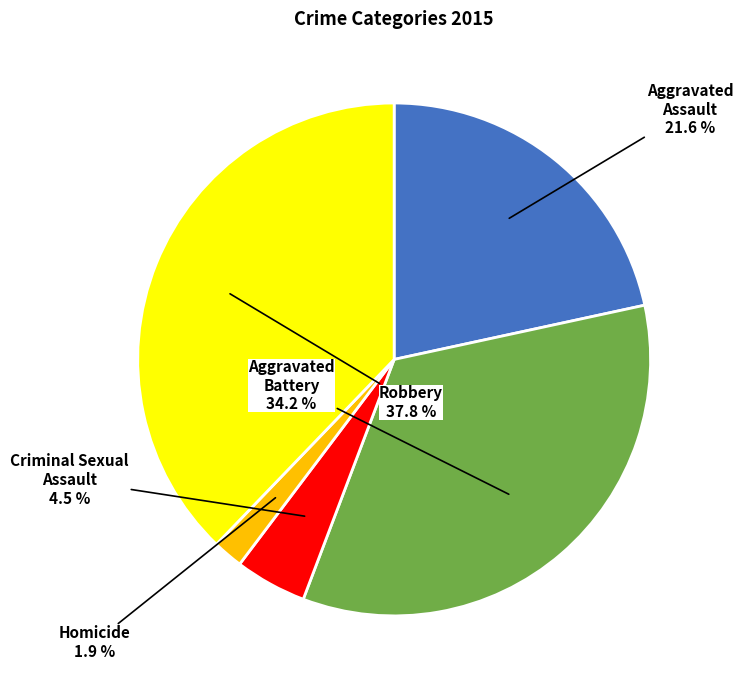

How many slices are in this pie chart?

5